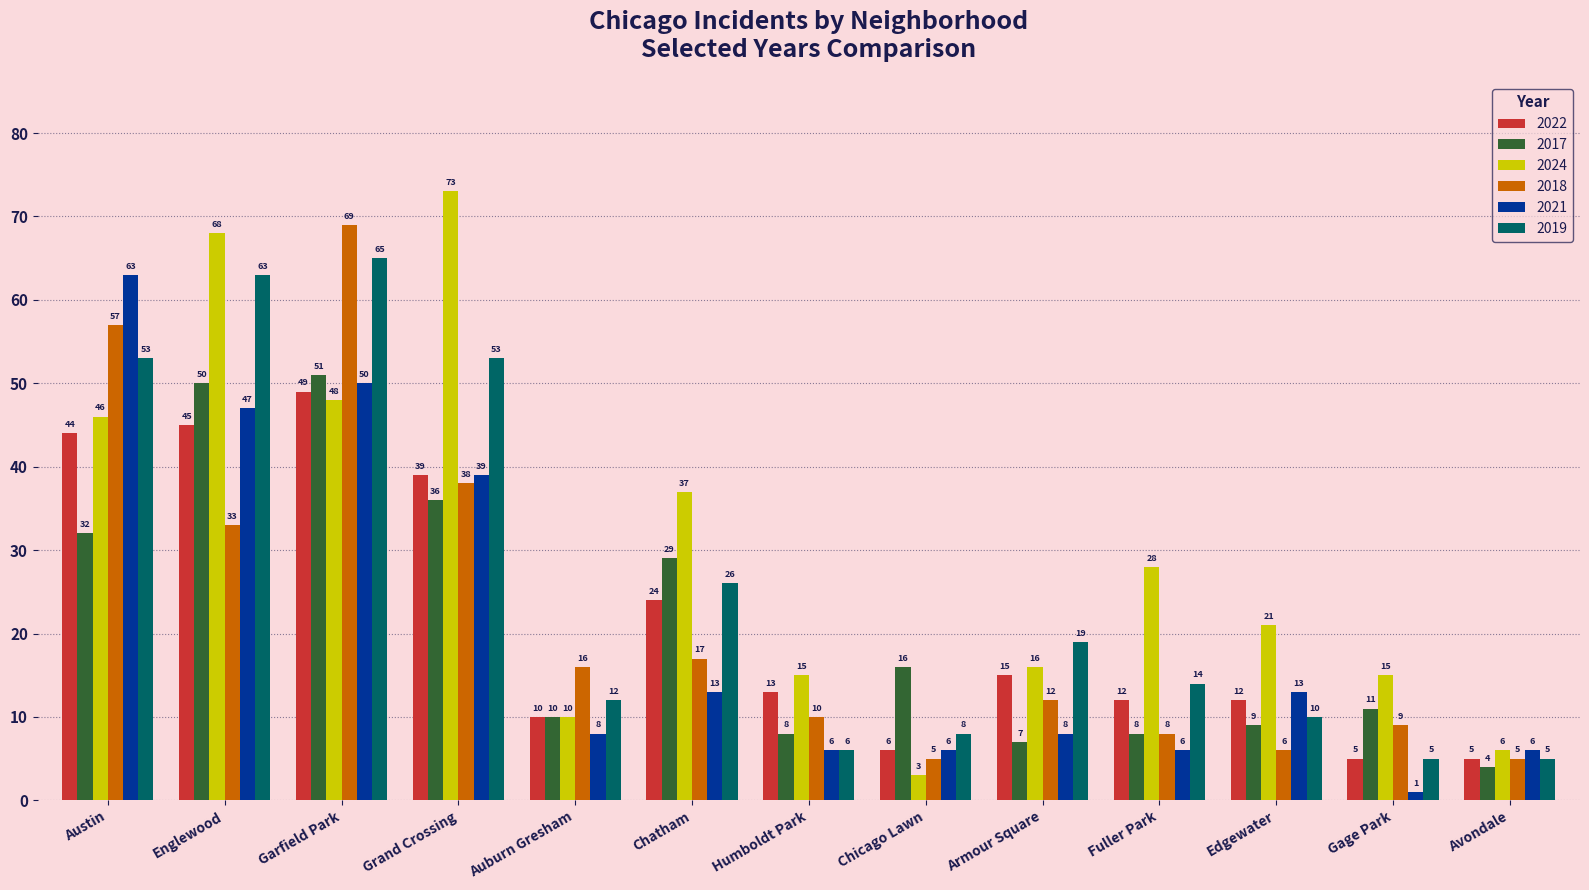

What position from the left is Humboldt Park?

7